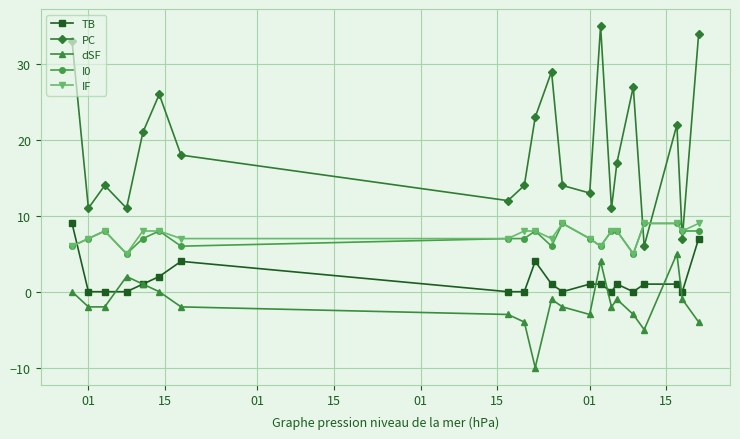

Which series has the largest total across all categories?

PC